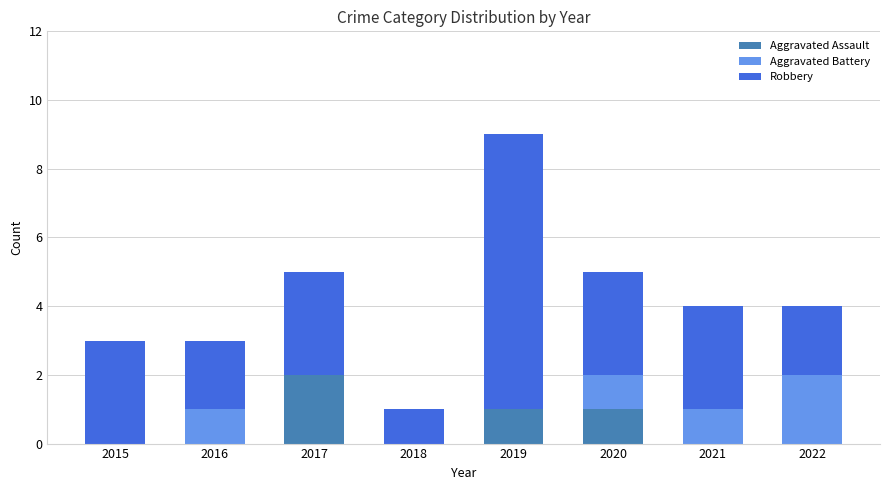

What are all the series names shown in the legend?

Aggravated Assault, Aggravated Battery, Robbery